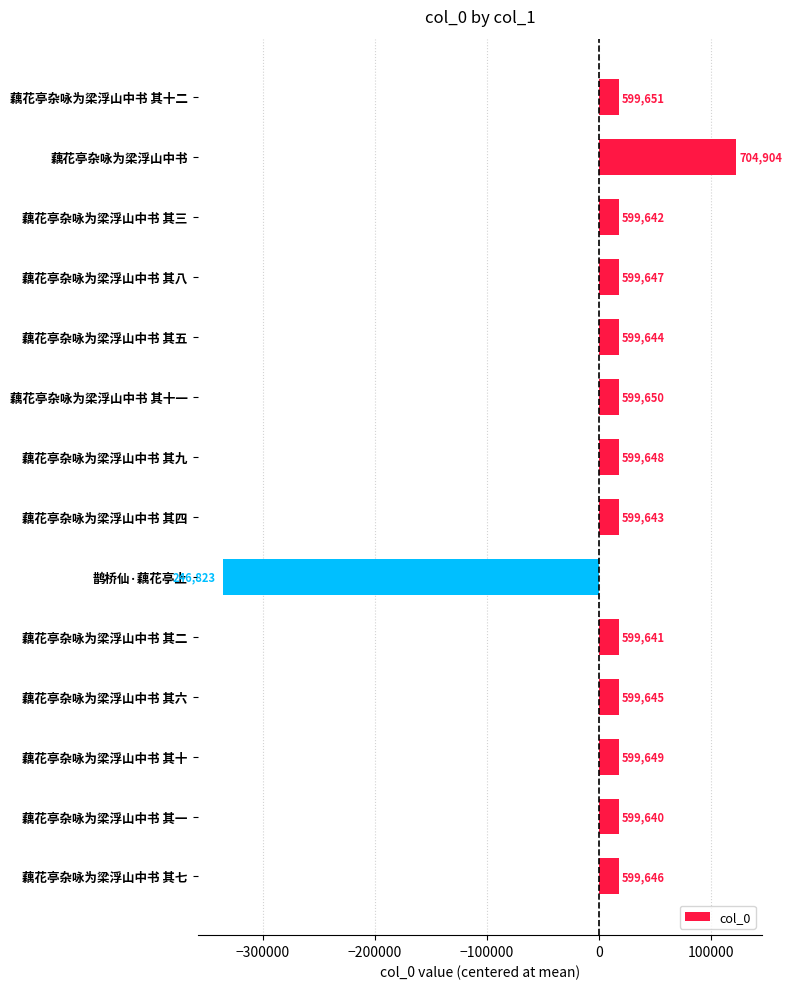

What is the minimum value shown in the chart?

-335139.4